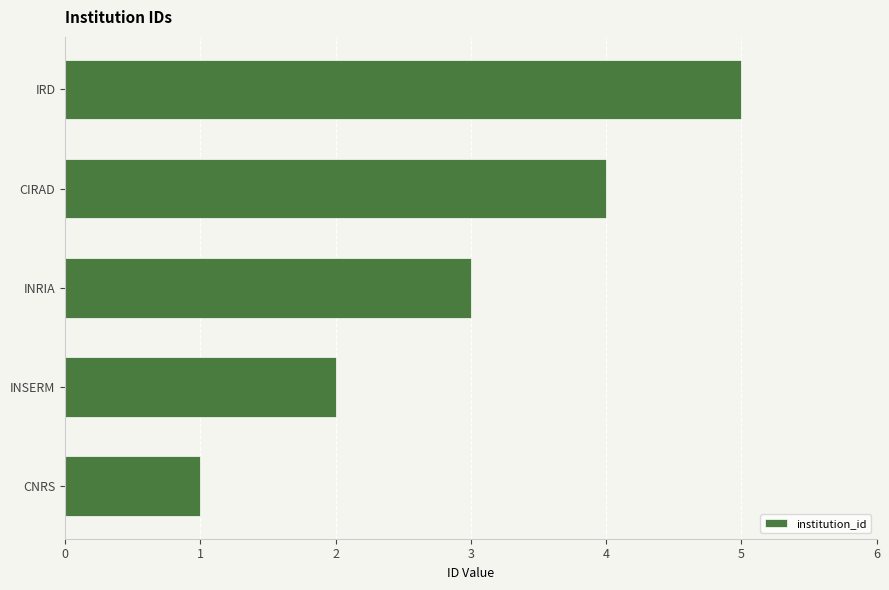

What is the approximate value at IRD?

5